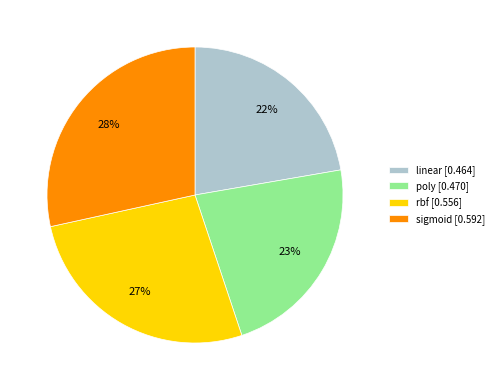

Does poly [0.470] represent more than half of the total?

No